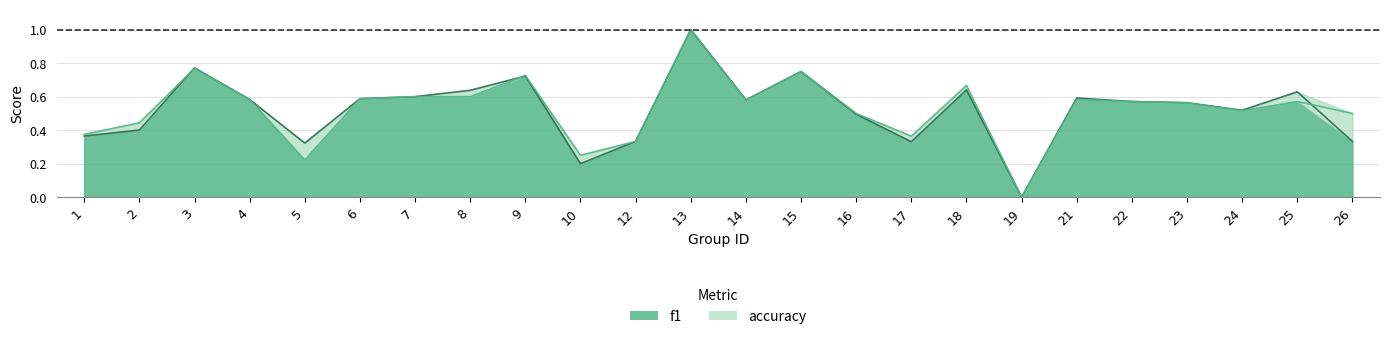

Which category has the highest value across all series?

13